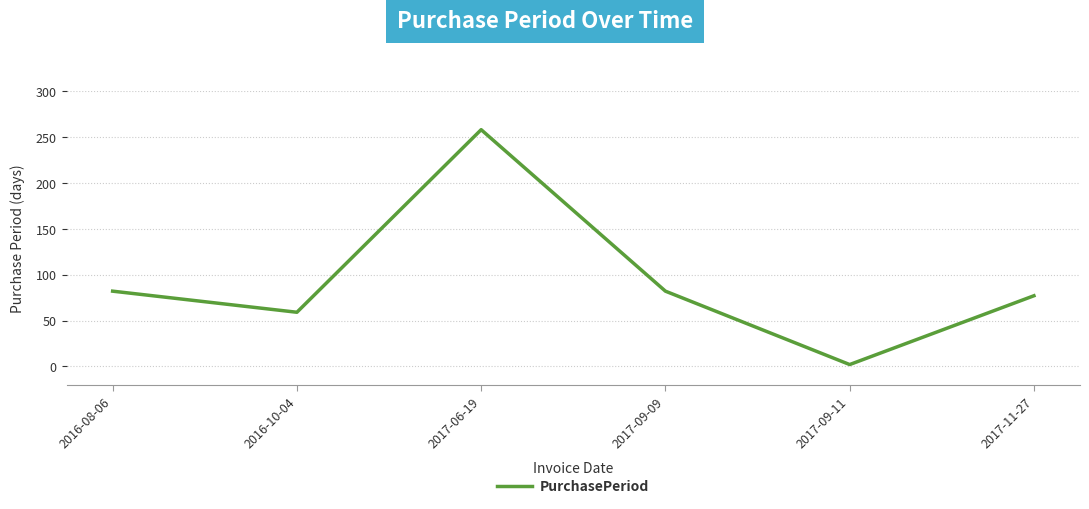

Reading left to right, transcribe all the data shown in this chart.

2016-08-06=82	2016-10-04=59	2017-06-19=258	2017-09-09=82	2017-09-11=2	2017-11-27=77